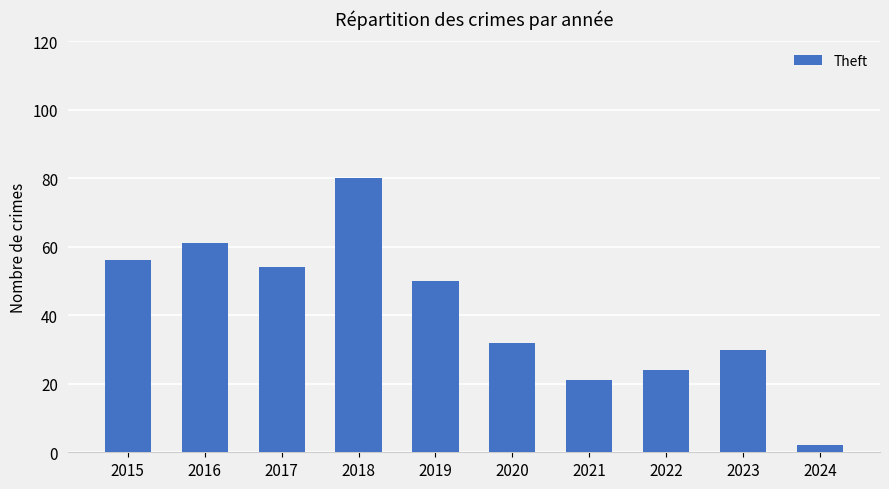

What is the value of the 1st bar from the left?

56